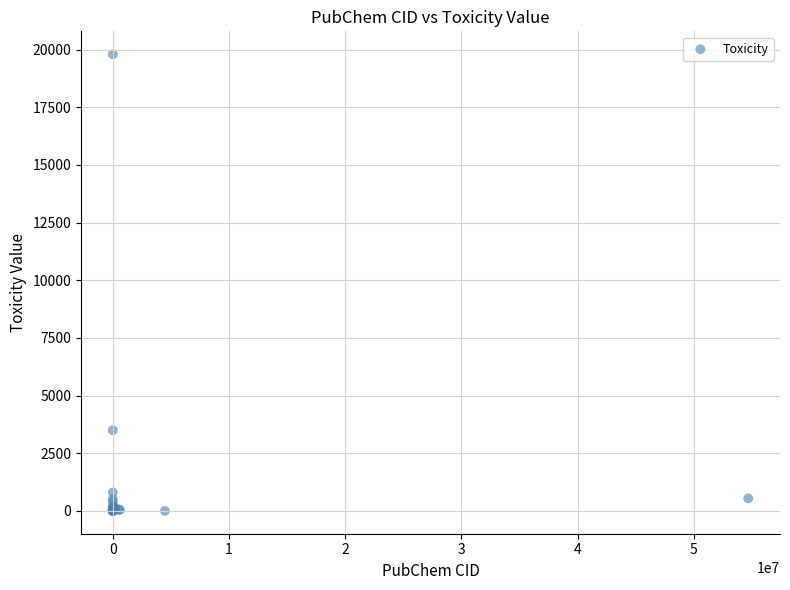

What Y value in the scatter plot is closest to 9899?

3500.0